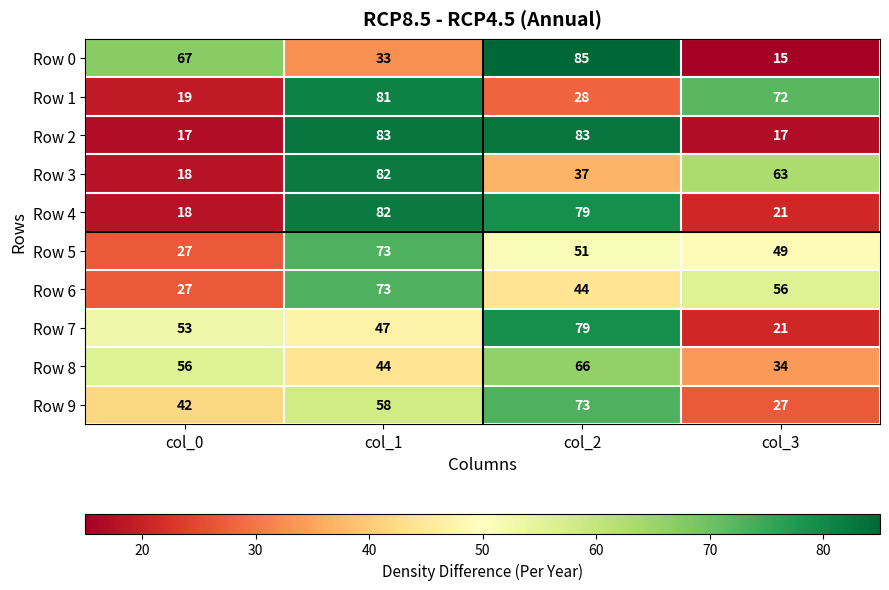

At how many categories does at least one series exceed 63?

4